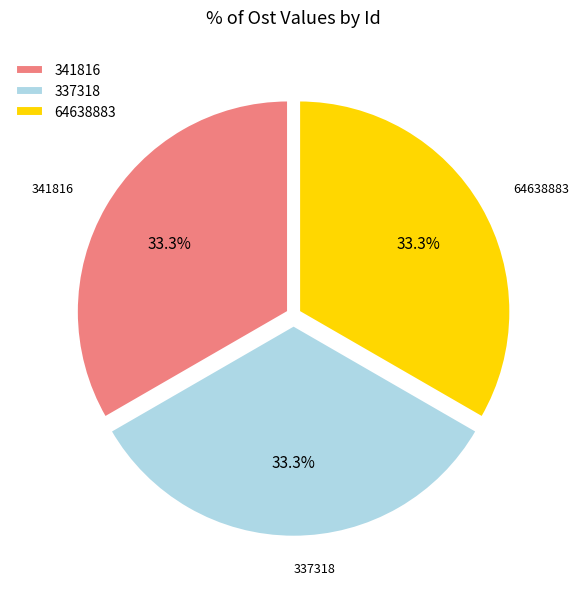

What percentage is NOT represented by 341816?

66.7%